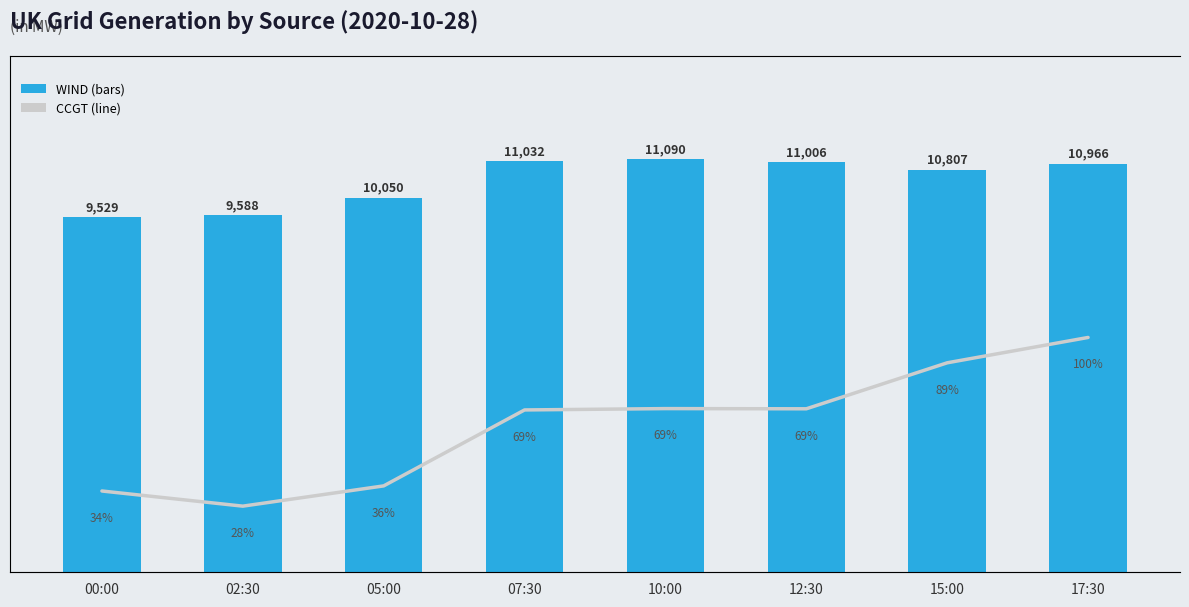

How many categories are shown in the chart?

8